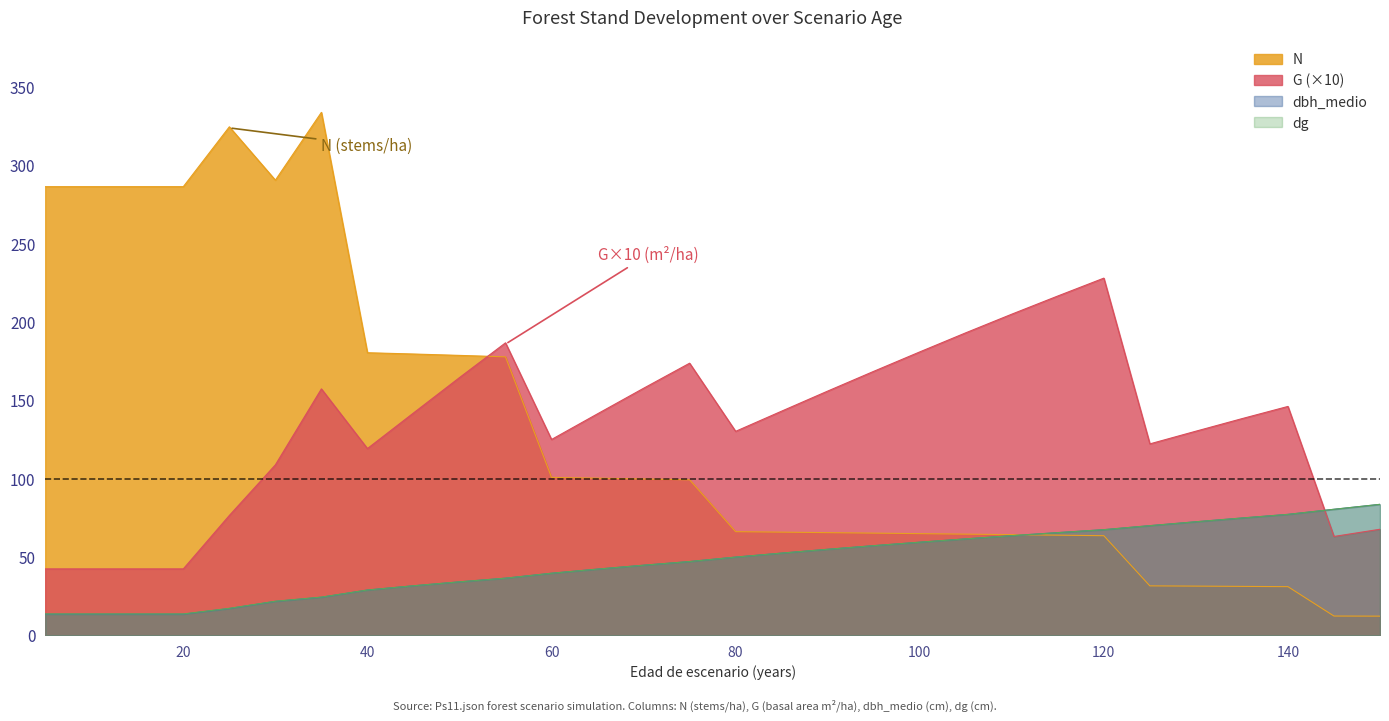

True or false: dg has a value of 92.5 at 90.

False